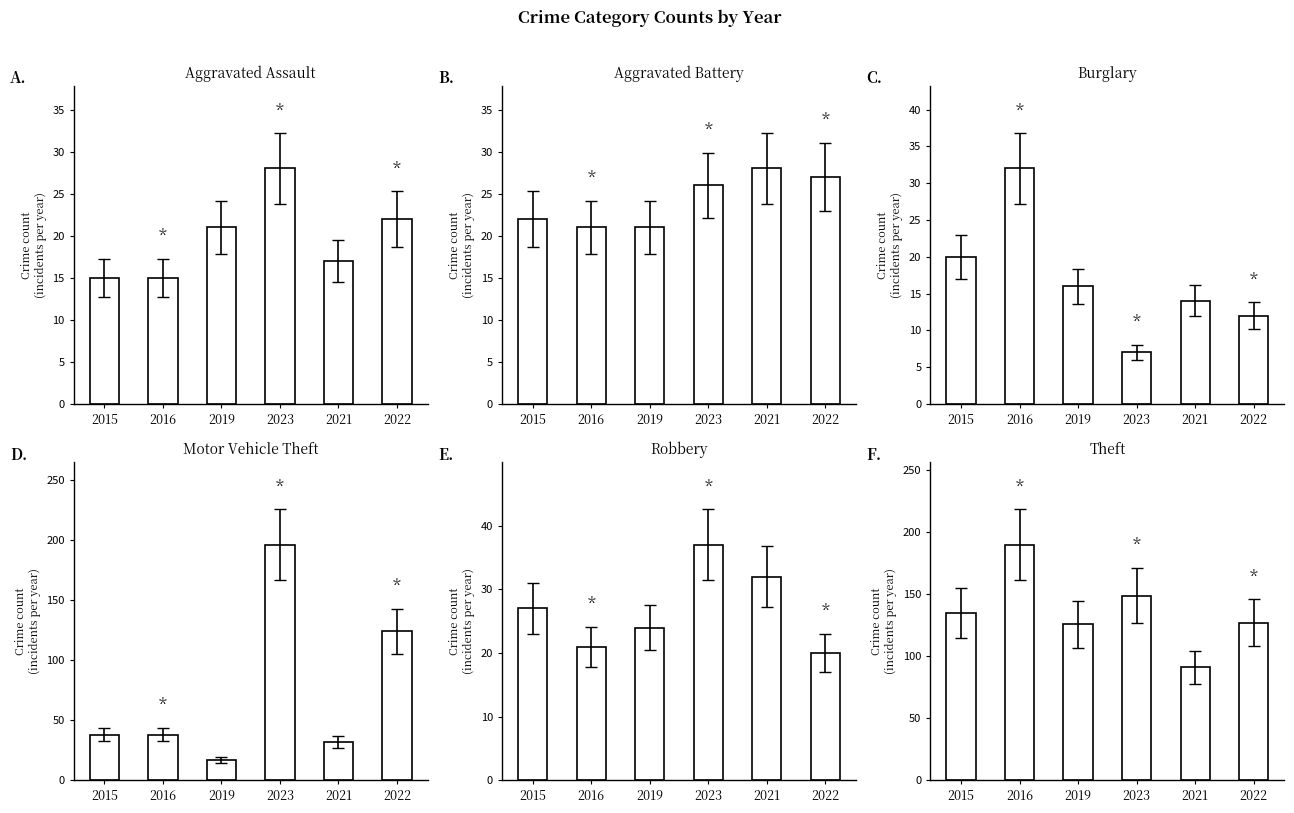

What value does the Theft series have at 2022?

127